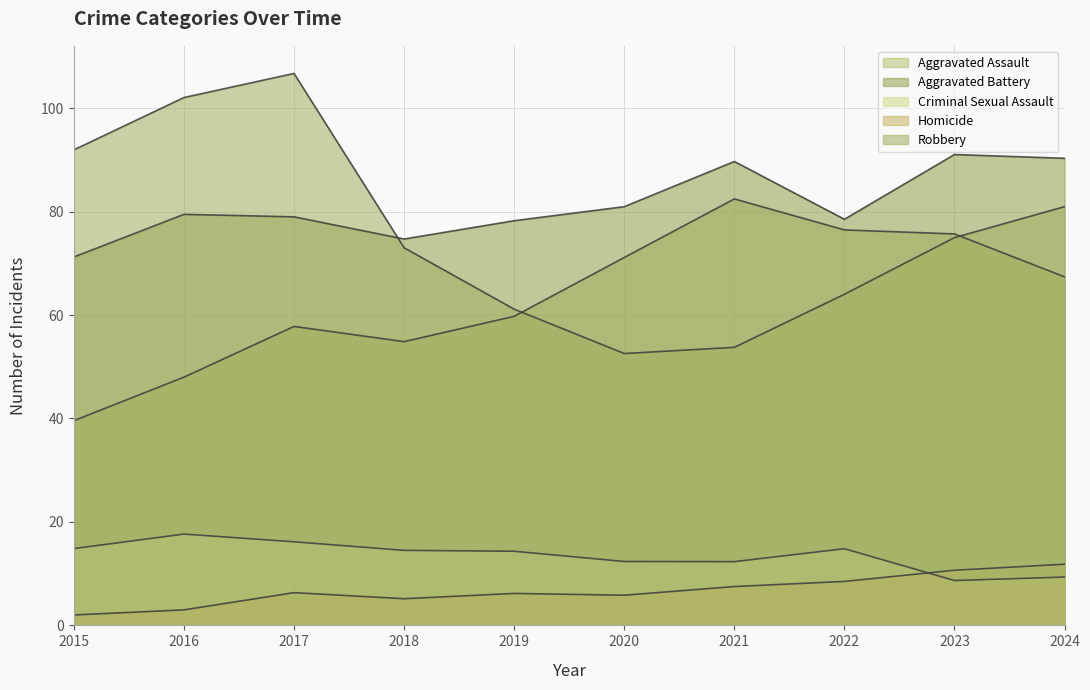

How many lines are shown in the chart?

5